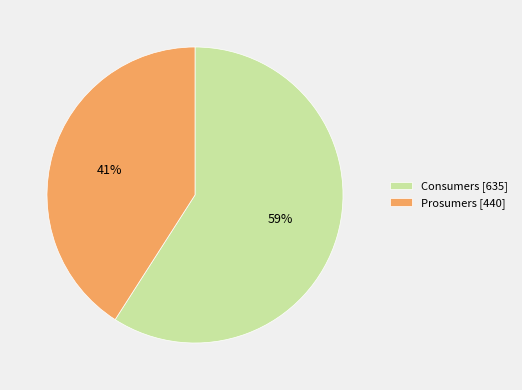

Which slice represents more than half of the pie?

Consumers